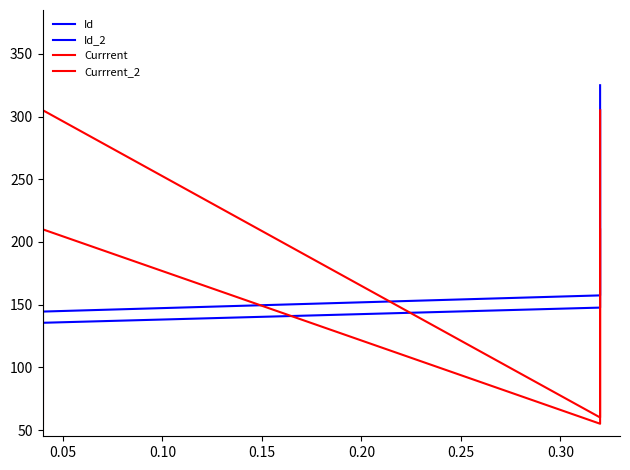

Rank the series by their maximum value, from highest to lowest.

Id, Id_2, Currrent, Currrent_2